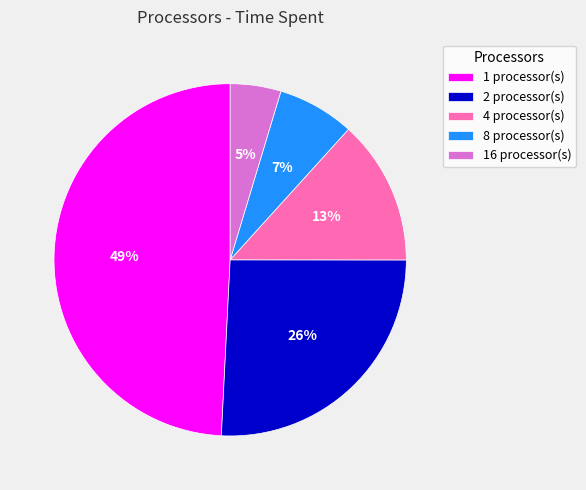

To the nearest percent, what is the average slice percentage?

20%